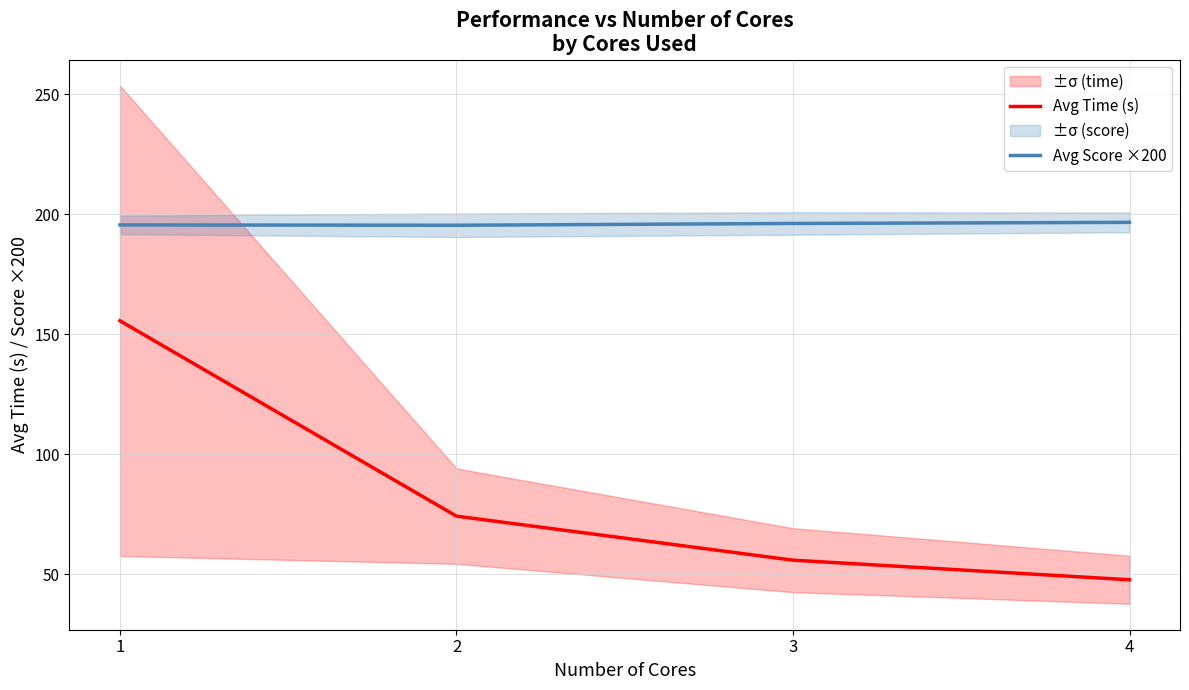

What is the difference between the Avg Time (s) values at 2 and 1?

81.3